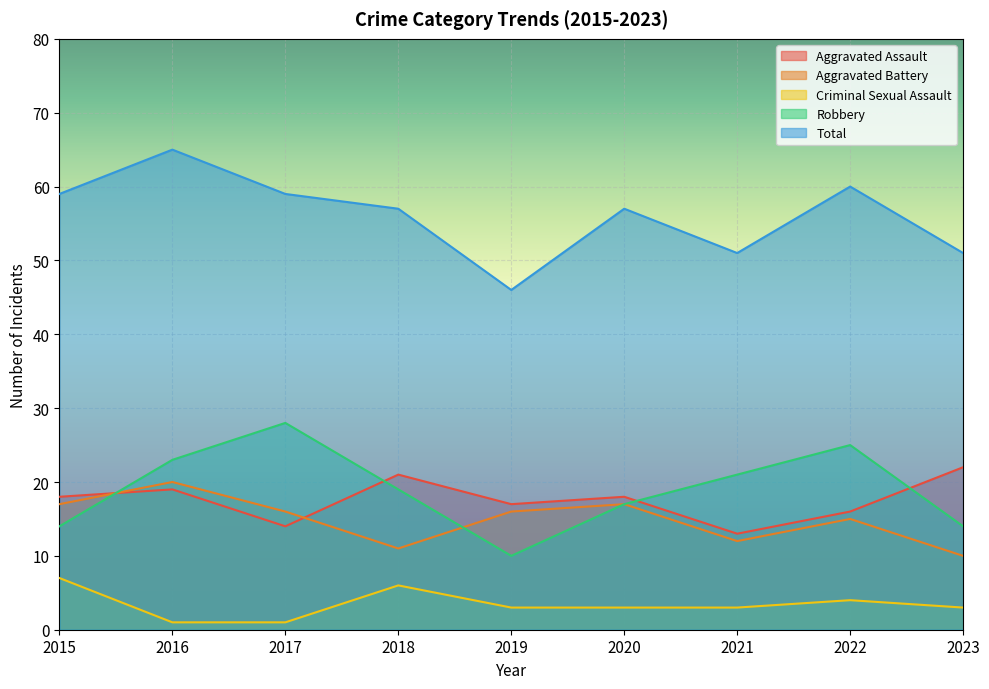

Which series changed the most between 2015 and 2016?

Robbery